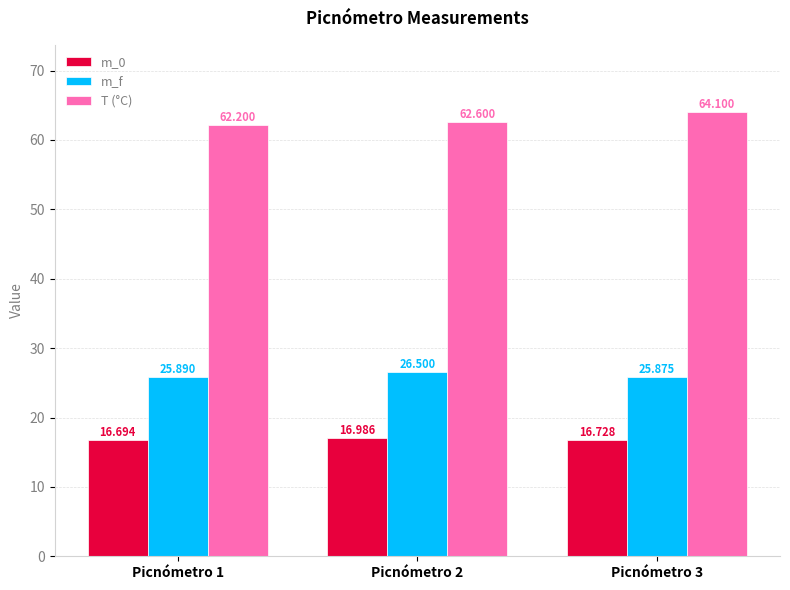

What is the lowest value of the T (°C) series?

62.2